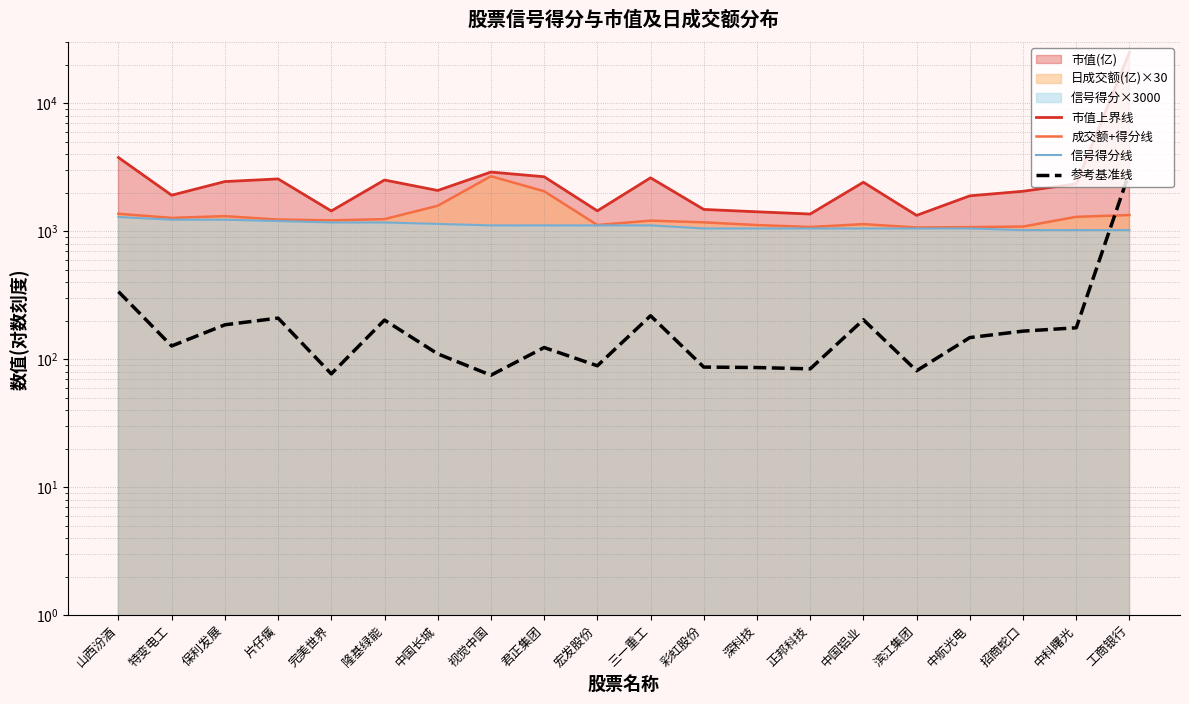

Reading left to right, extract all data points from this chart.

市值上界线: 山西汾酒=3762.2	特变电工=1910.4	保利发展=2441.6	片仔癀=2561.2	完美世界=1438.7	隆基绿能=2510.4	中国长城=2080.4	视觉中国=2896.4	君正集团=2662.9	宏发股份=1441.6	三一重工=2612.5	彩虹股份=1479.2	深科技=1417.6	正邦科技=1361.8	中国铝业=2412.2	滨江集团=1329.0	中航光电=1889.1	招商蛇口=2051.0	中科曙光=2344.5	工商银行=25002.5
成交额+得分线: 山西汾酒=1368.6	特变电工=1270.2	保利发展=1311.6	片仔癀=1232.7	完美世界=1215.6	隆基绿能=1242.6	中国长城=1579.8	视觉中国=2688.3	君正集团=2052.0	宏发股份=1118.1	三一重工=1209.0	彩虹股份=1172.7	深科技=1117.2	正邦科技=1078.2	中国铝业=1135.8	滨江集团=1068.9	中航光电=1076.4	招商蛇口=1086.9	中科曙光=1295.1	工商银行=1337.1
信号得分线: 山西汾酒=1290.0	特变电工=1230.0	保利发展=1230.0	片仔癀=1200.0	完美世界=1170.0	隆基绿能=1170.0	中国长城=1140.0	视觉中国=1110.0	君正集团=1110.0	宏发股份=1110.0	三一重工=1110.0	彩虹股份=1050.0	深科技=1050.0	正邦科技=1050.0	中国铝业=1050.0	滨江集团=1050.0	中航光电=1050.0	招商蛇口=1020.0	中科曙光=1020.0	工商银行=1020.0
参考基准线: 山西汾酒=337.2	特变电工=126.8	保利发展=185.6	片仔癀=209.4	完美世界=76.8	隆基绿能=202.1	中国长城=110.1	视觉中国=75.0	君正集团=123.3	宏发股份=88.8	三一重工=218.4	彩虹股份=86.8	深科技=86.0	正邦科技=84.0	中国铝业=203.2	滨江集团=81.2	中航光电=147.5	招商蛇口=165.7	中科曙光=175.9	工商银行=2889.8